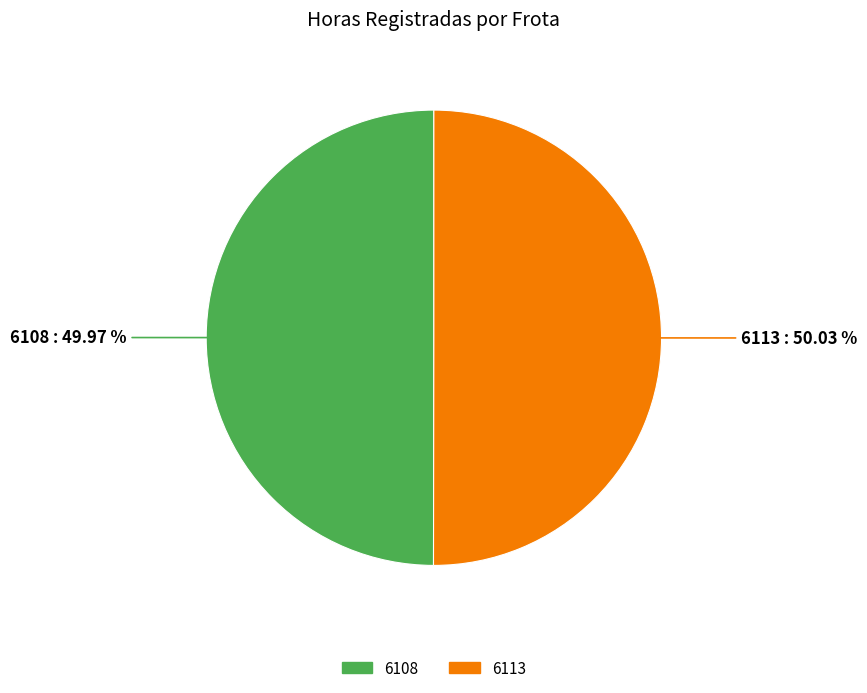

To the nearest percent, what is the average slice percentage?

50%